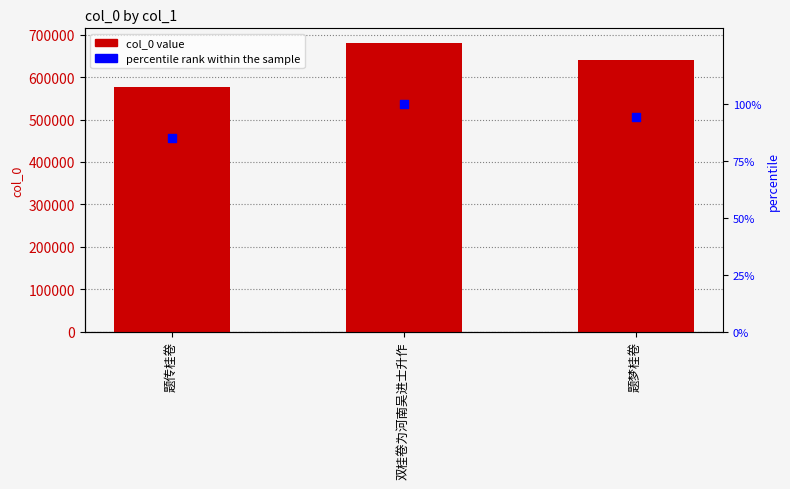

Which series contains the highest Y value?

col_0